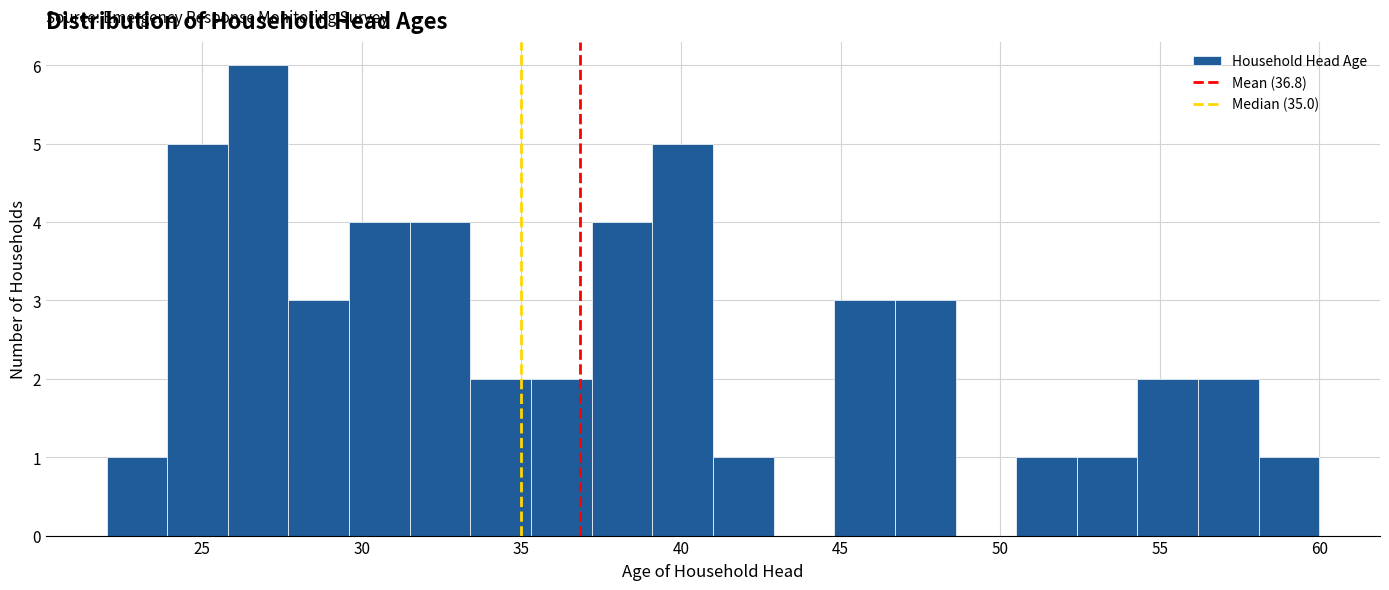

Around what value on the x-axis is the tallest bar? Give the approximate position of its centre, as read against the axis.

27.0